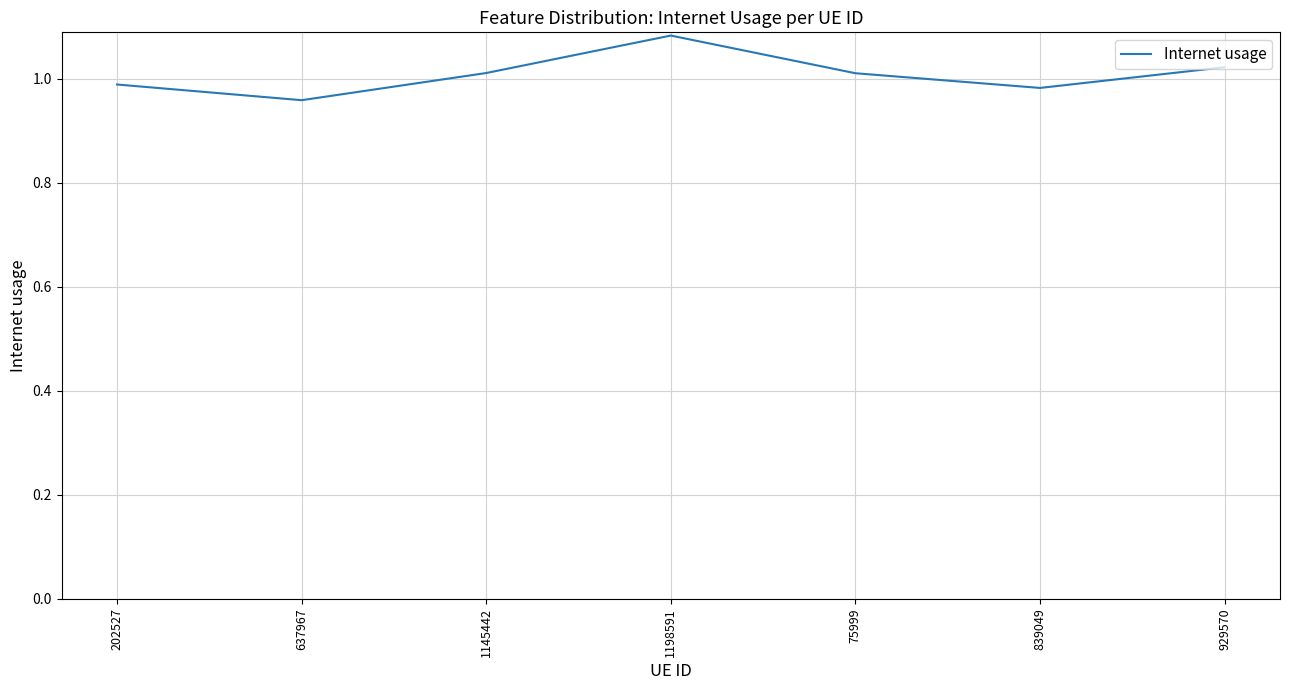

What position from the right is 1145442?

5